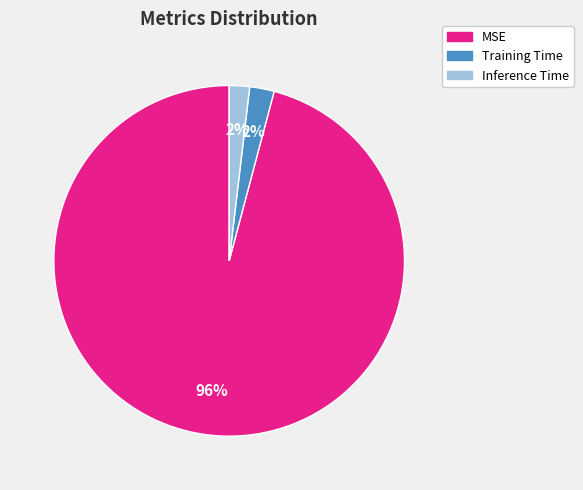

Combined, do Training Time and MSE account for over 50%?

Yes